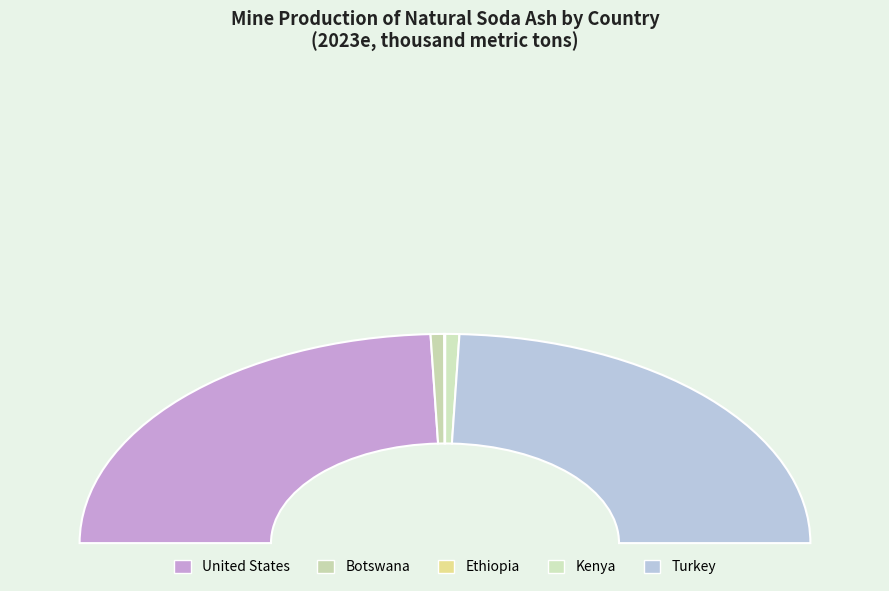

How many segments does this pie chart have?

5